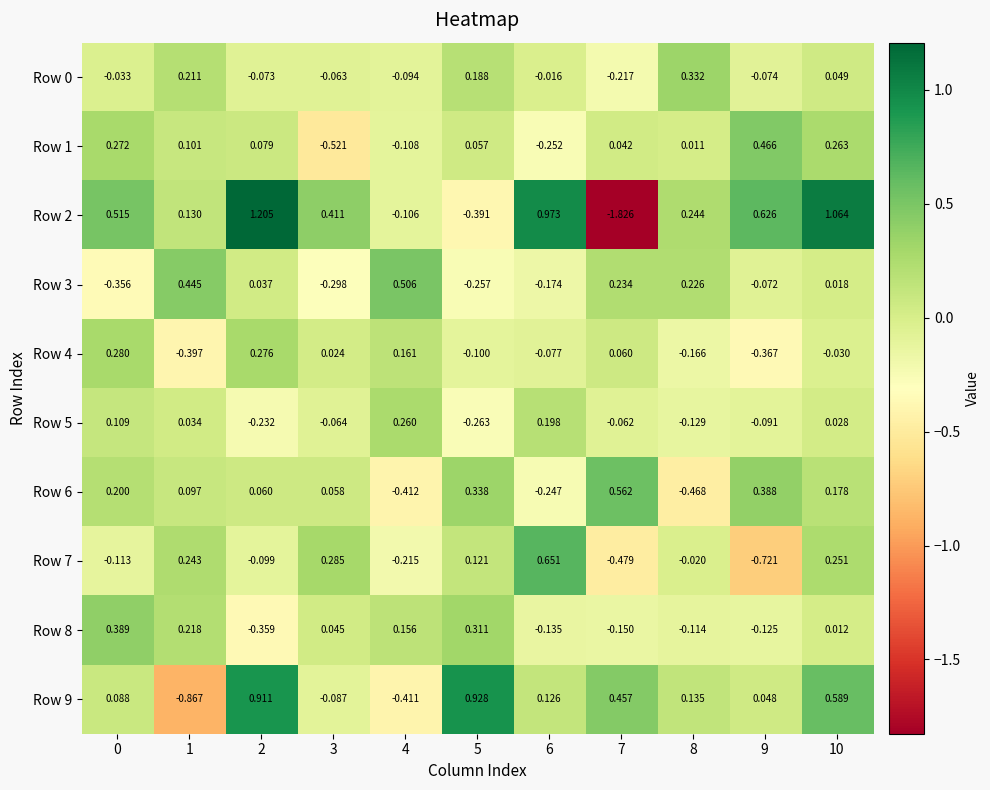

Is the value of Row 0 at 9 greater than the value of Row 3 at 2?

No